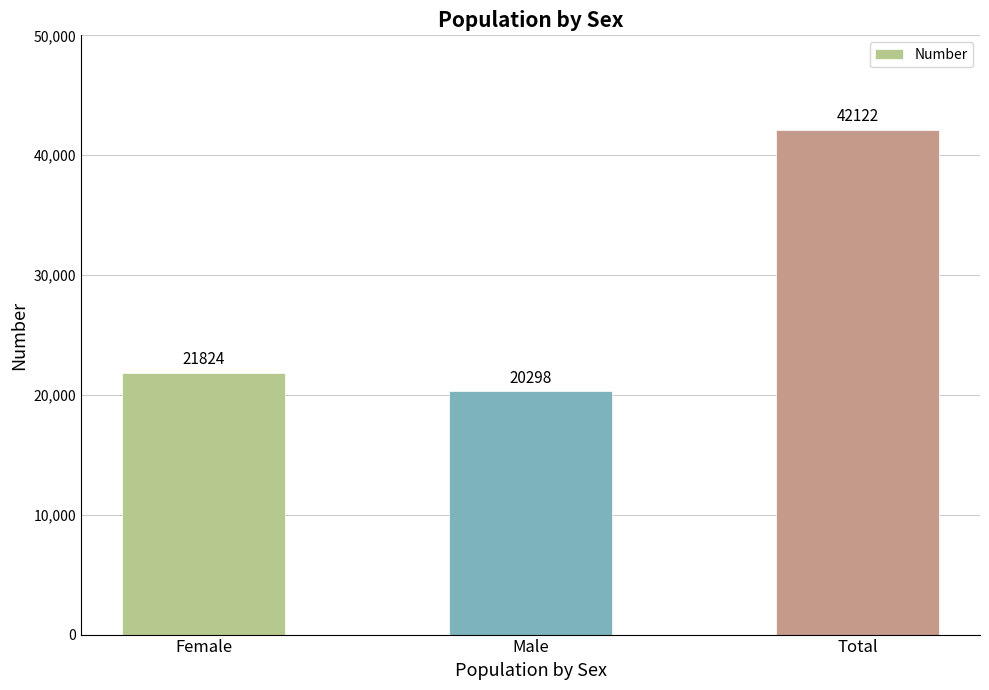

True or false: the data shows 42122 at Total.

True